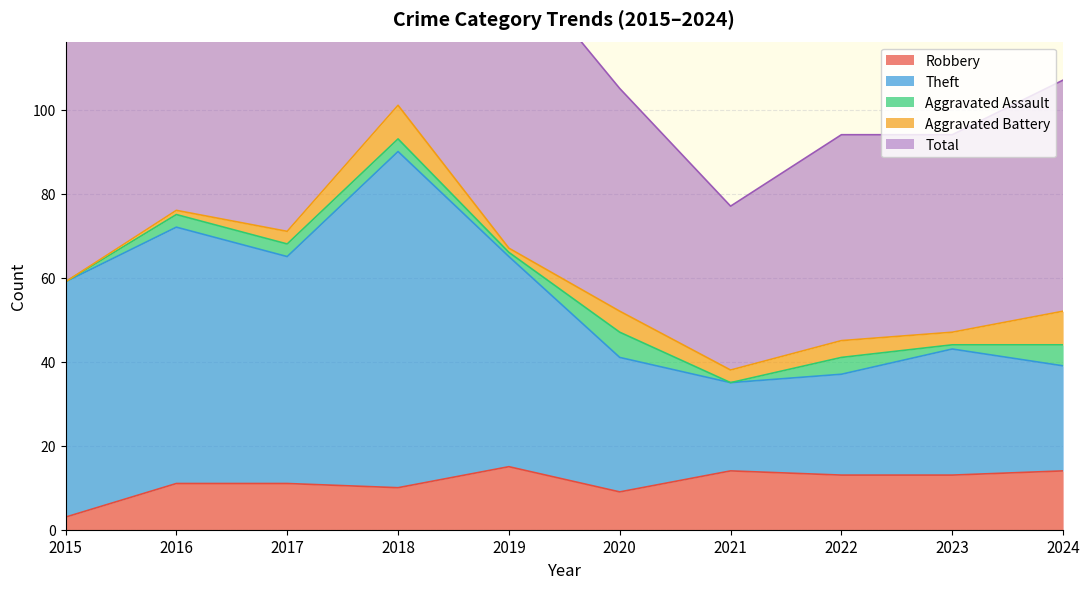

At which category is the sum across all series the highest?

2018